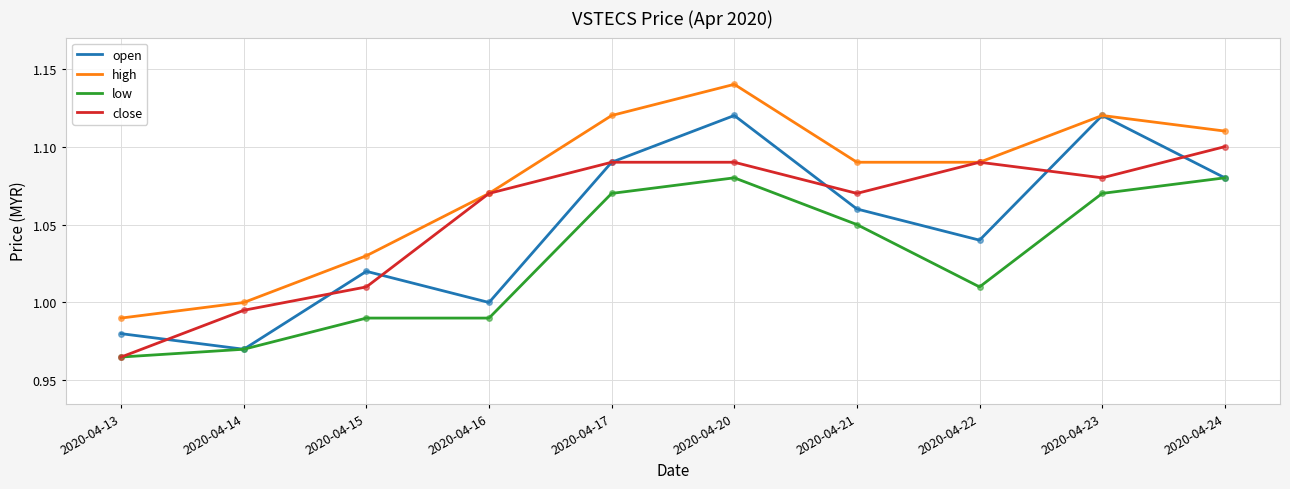

What are all the series names shown in the legend?

open, high, low, close